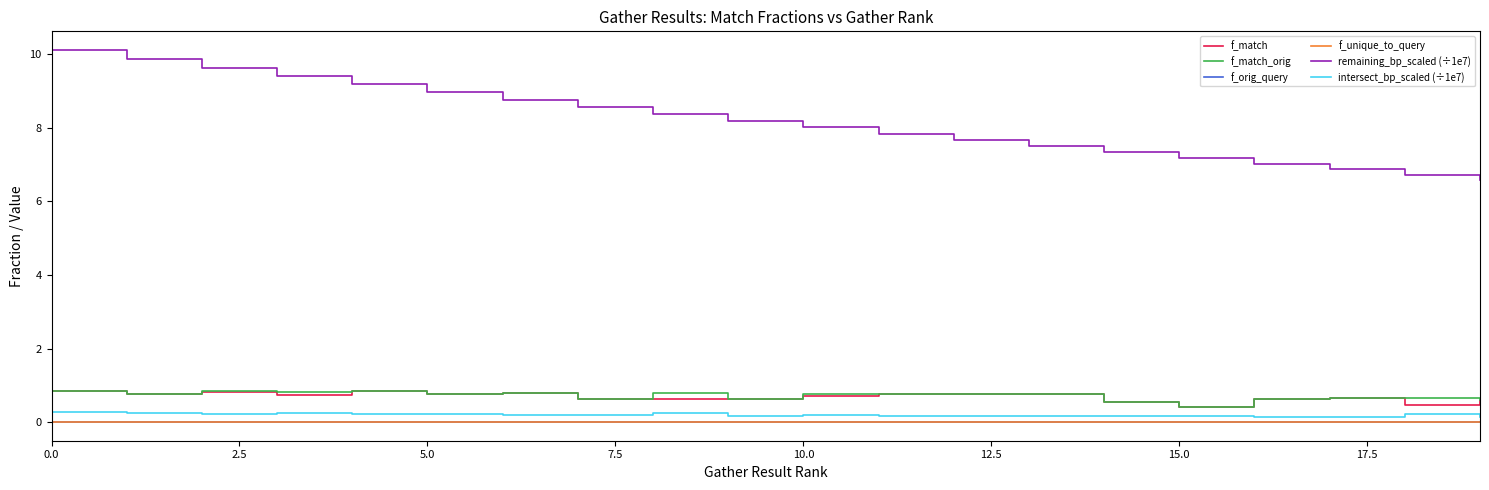

What is the maximum value shown in the chart?

10.1